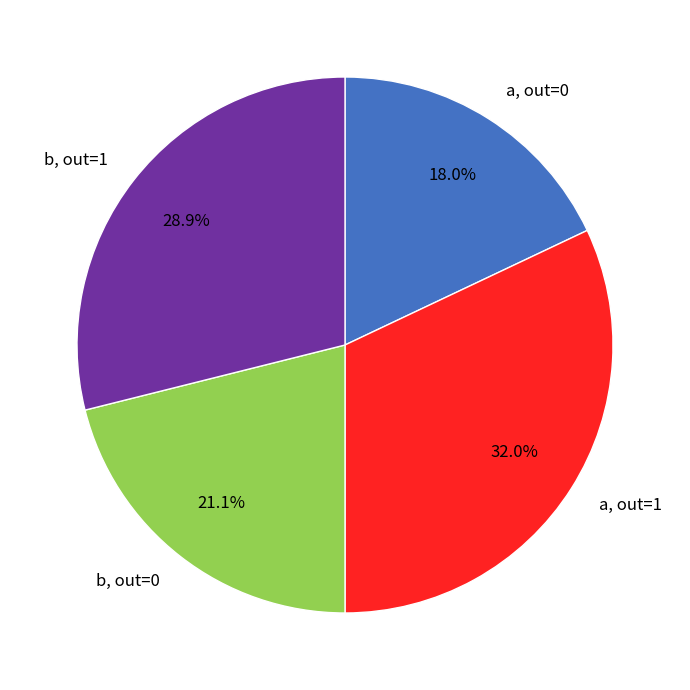

Which slice is the largest?

a, out=1